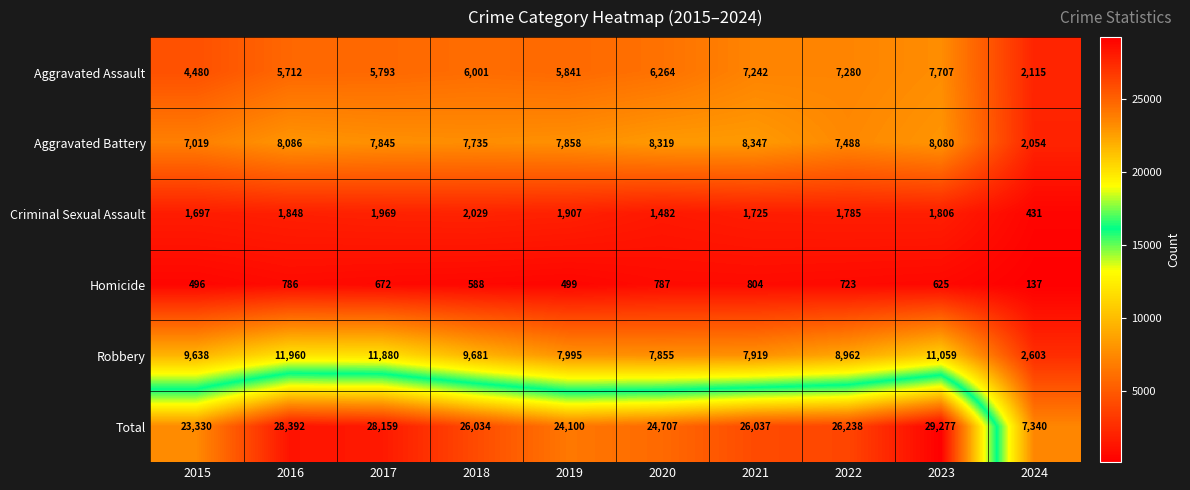

At which category is the sum across all series the highest?

2023